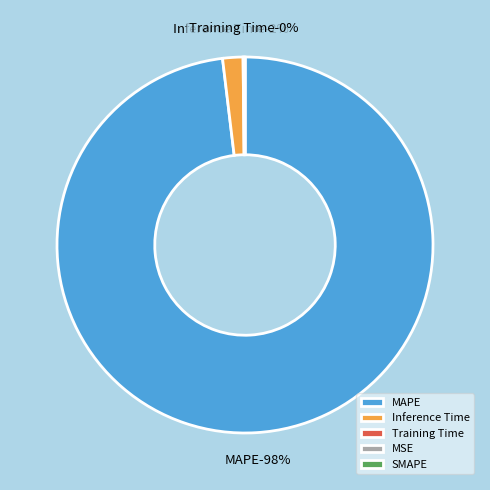

Is it true that MAPE is 98% of the pie?

True